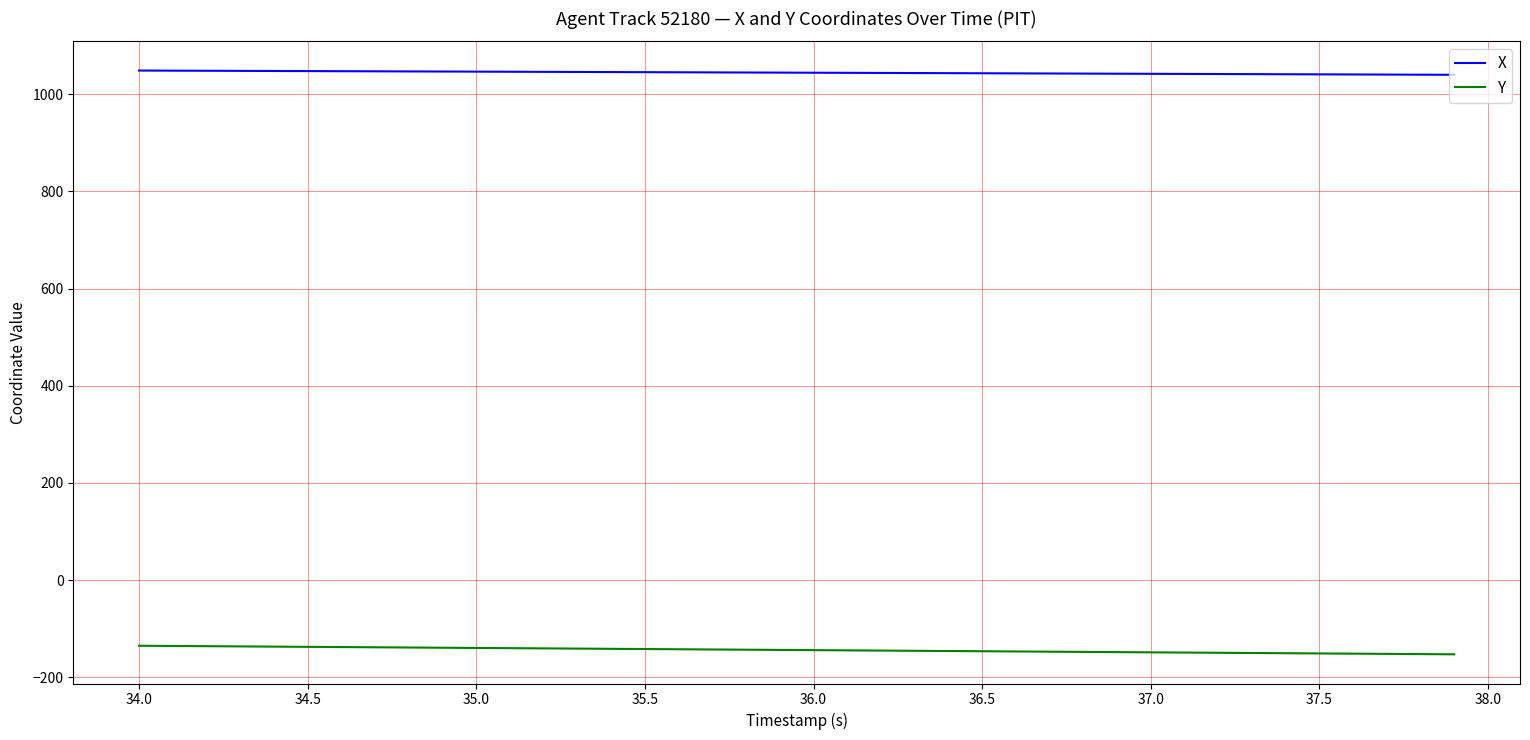

True or false: Y and X intersect in this chart.

False